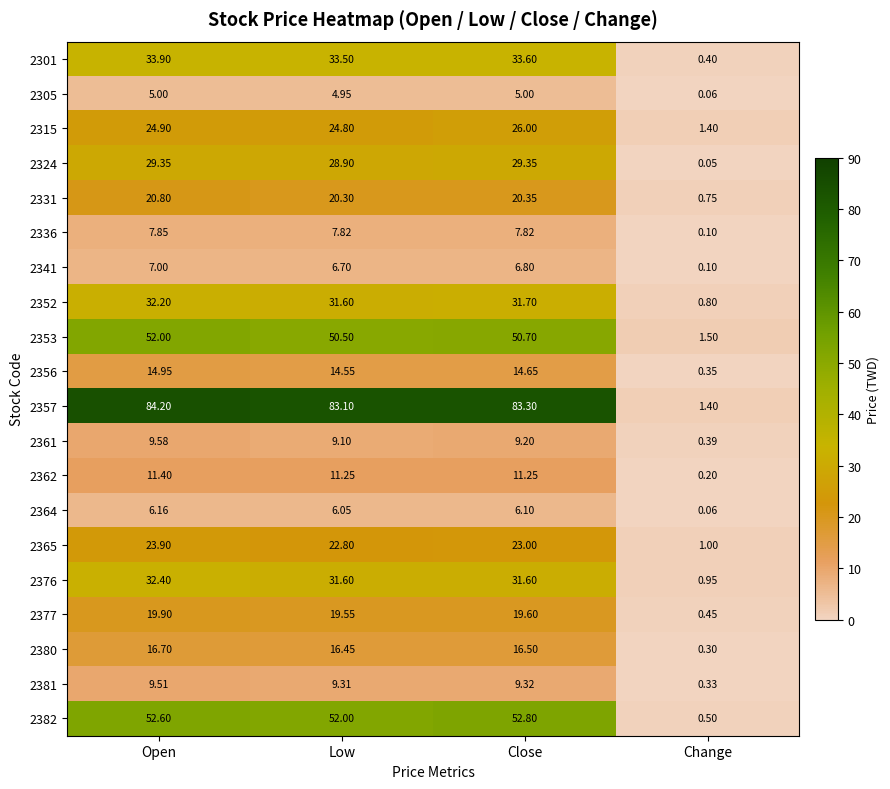

At which label is 2381 closest to 4?

Change